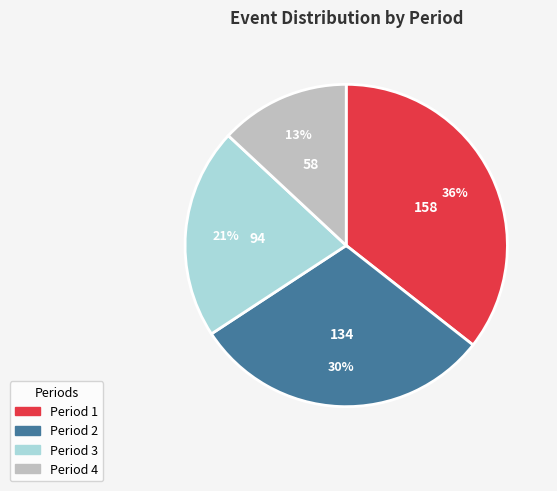

The Period 3 slice represents 6% of the pie. True or false?

False